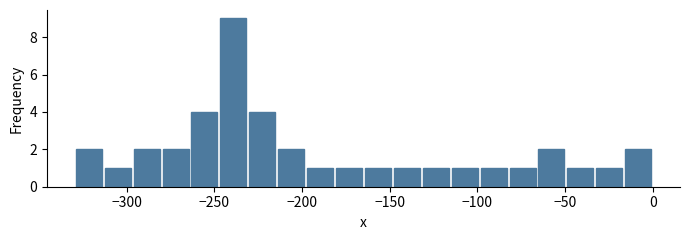

Read against the x-axis, roughly where is the centre of the tallest bar?

-240